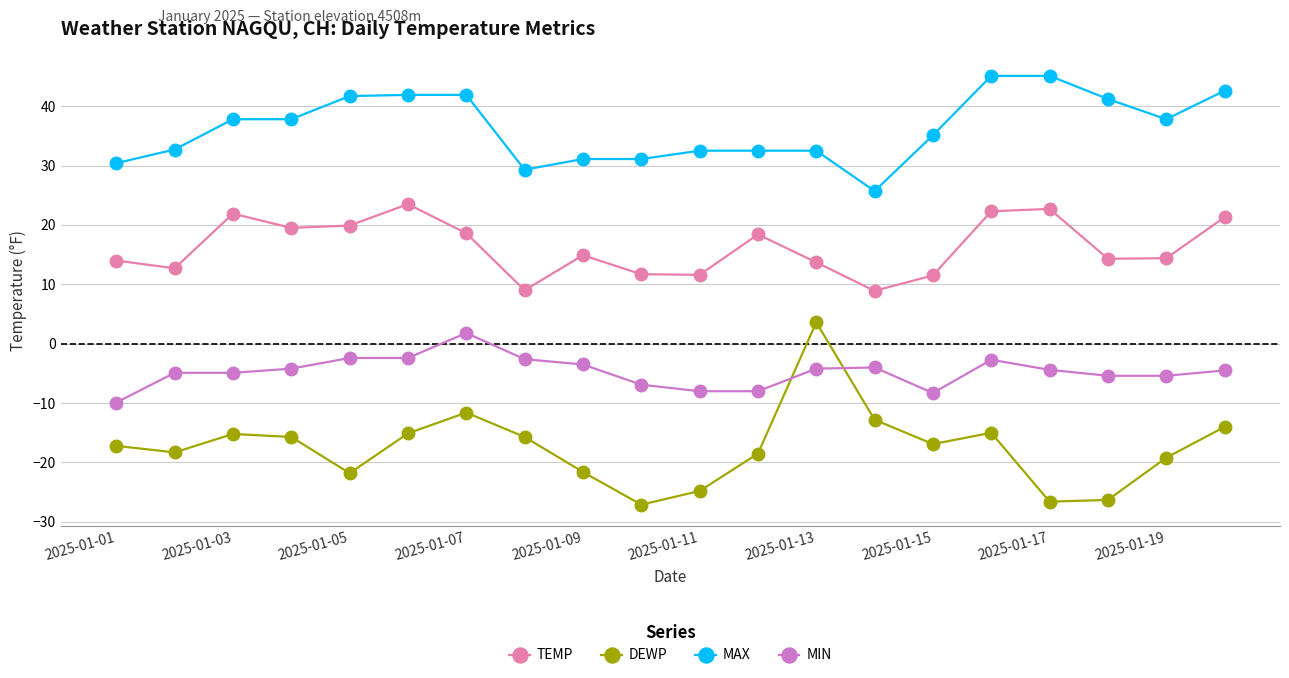

What is the value of the MAX point at the 4th from the left?

37.8